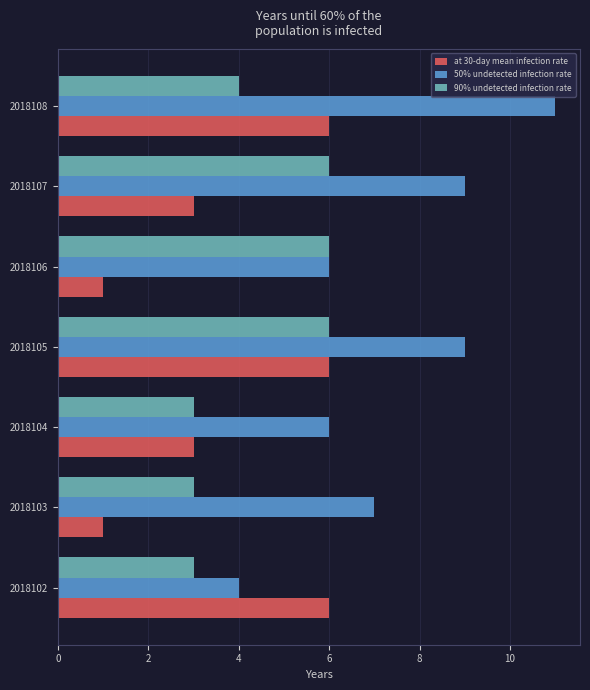

Count the number of categories in the chart.

7